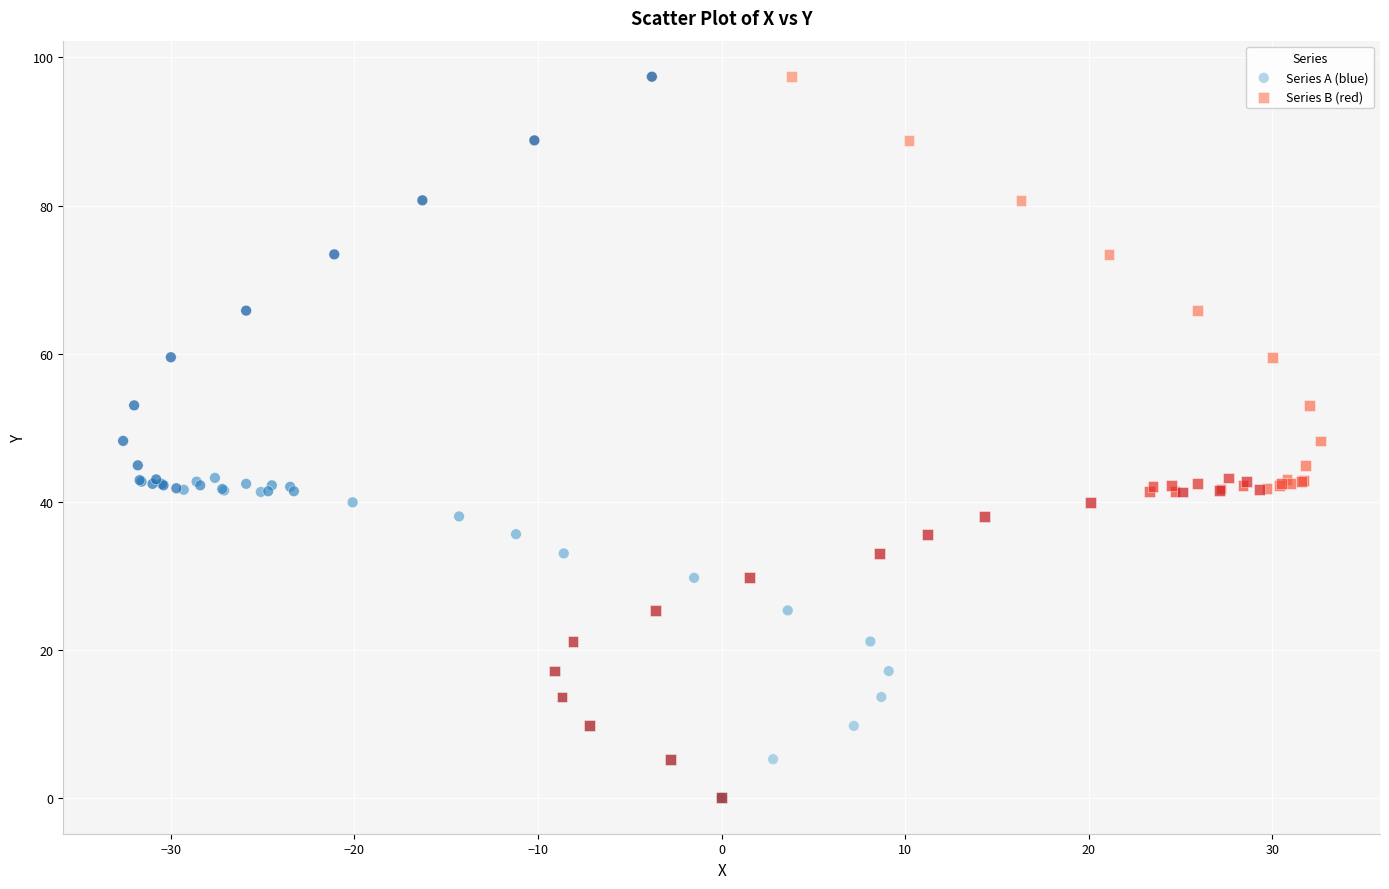

What are all the series names shown in the legend?

Series A (blue), Series B (red)